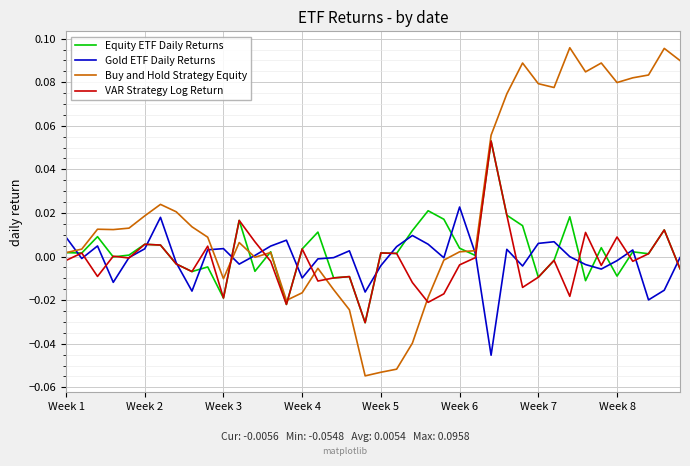

Which series has the largest range (max minus min)?

Buy and Hold Strategy Equity